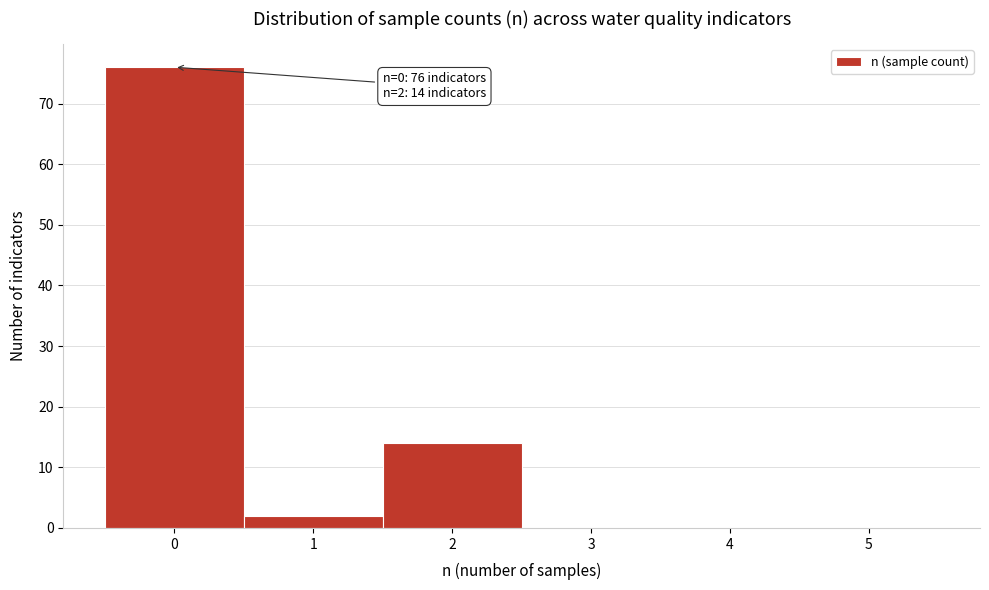

Which range on the x-axis has the tallest bar?

-0.5 to 0.5